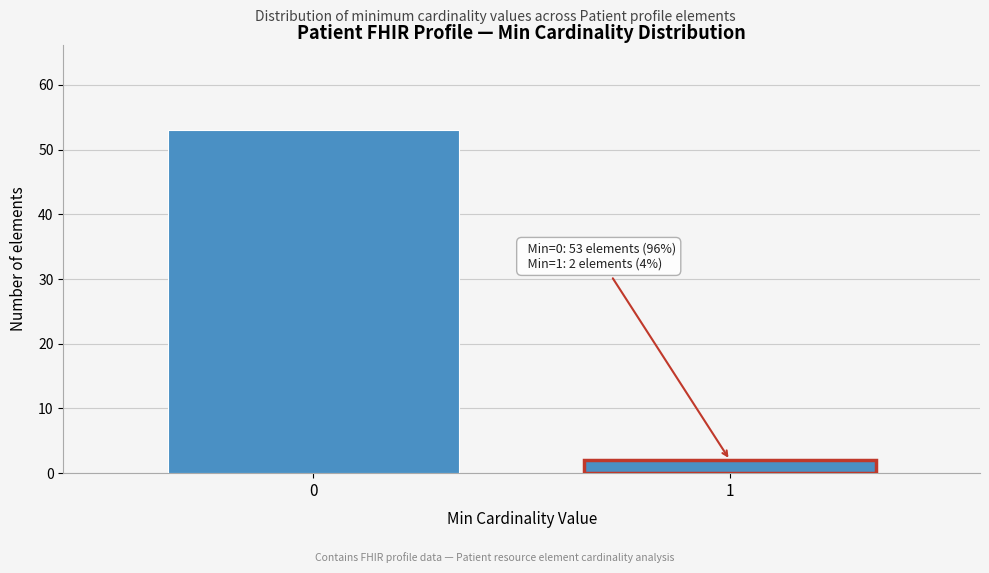

Reading left to right, what are all the values shown in this chart?

53	2